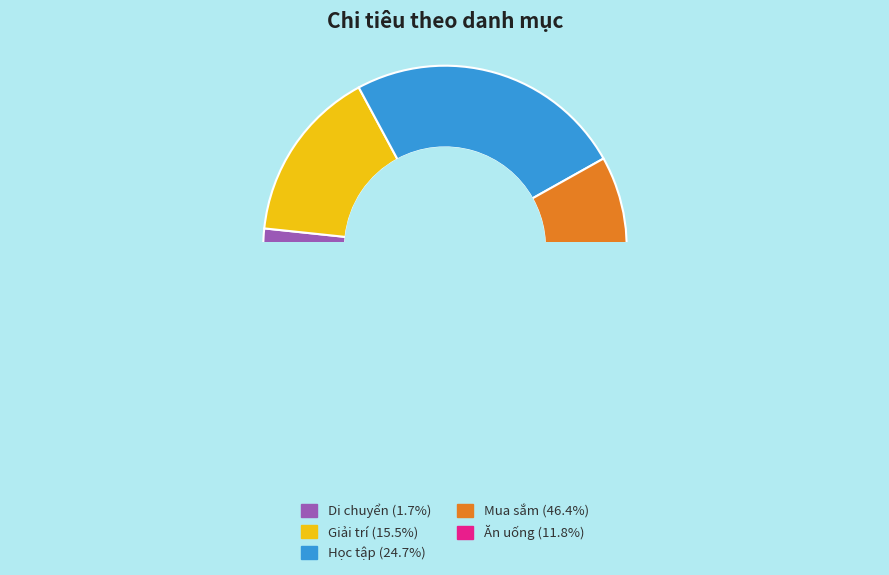

To the nearest percent, what percentage of the pie is Mua sắm?

46%